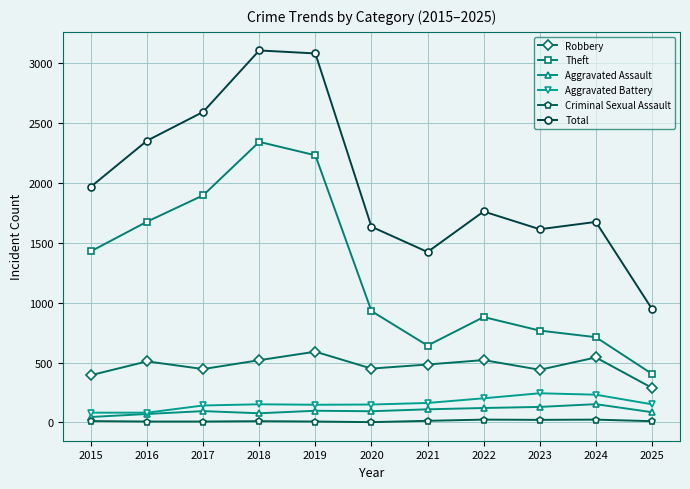

Which series changed the most between 2015 and 2024?

Theft